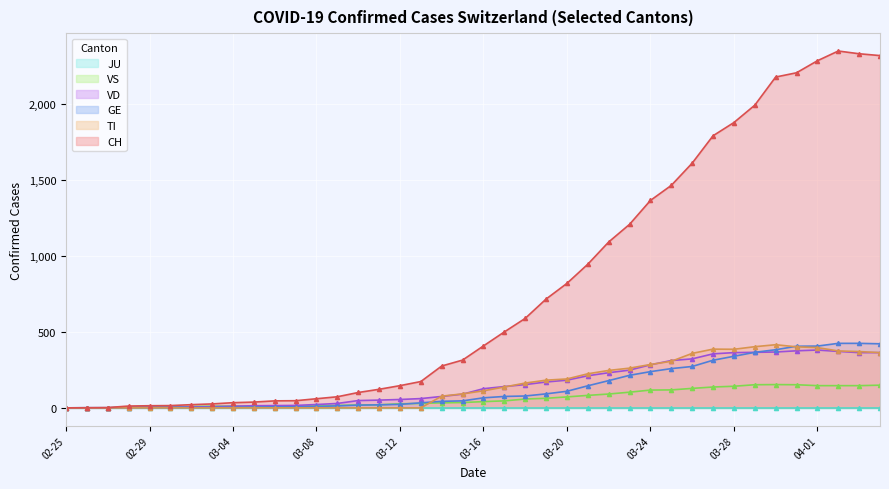

What is the sum of all VD values?

6192